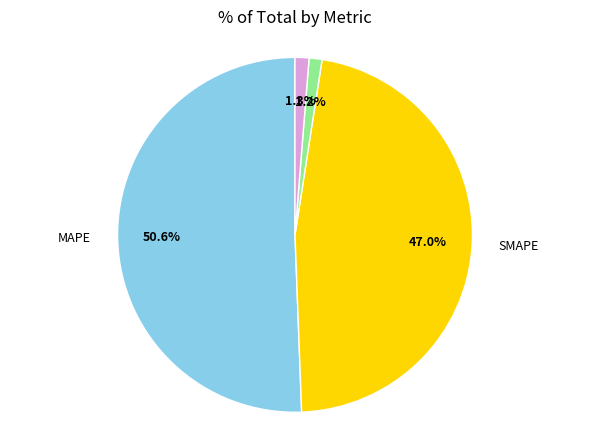

To the nearest percent, what is the difference between the largest and smallest slice percentages?

51%